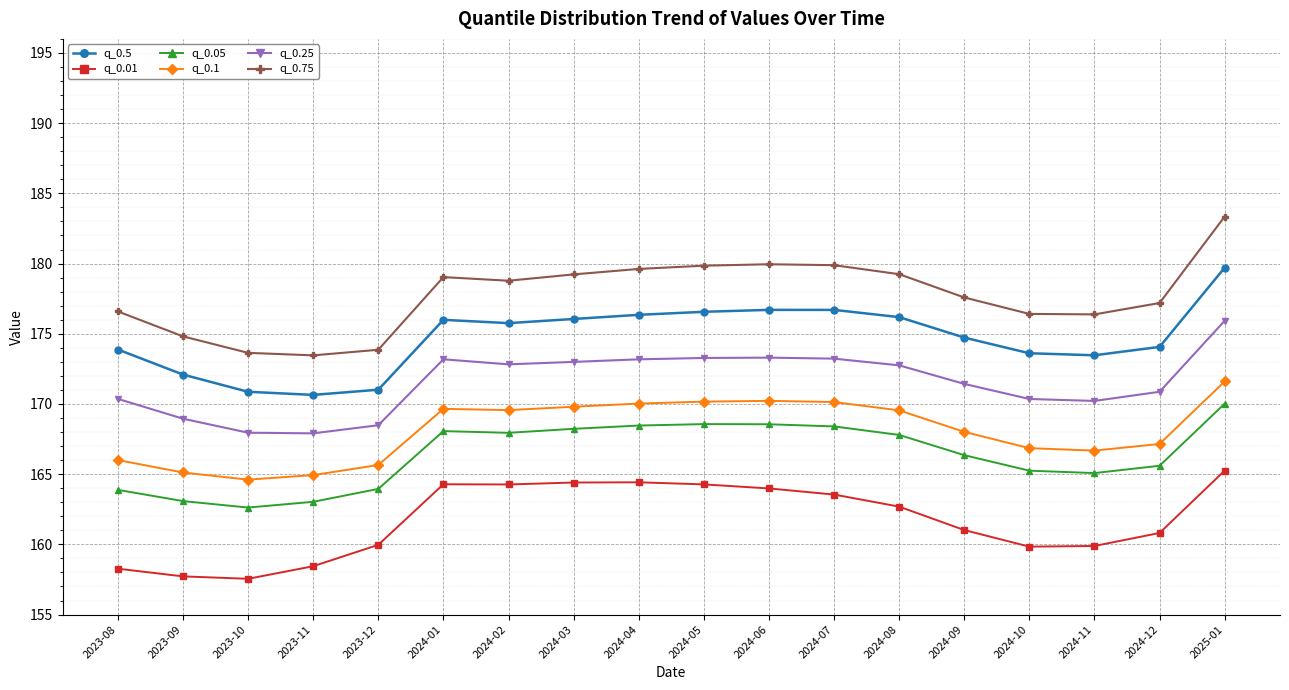

How many lines are shown in the chart?

6